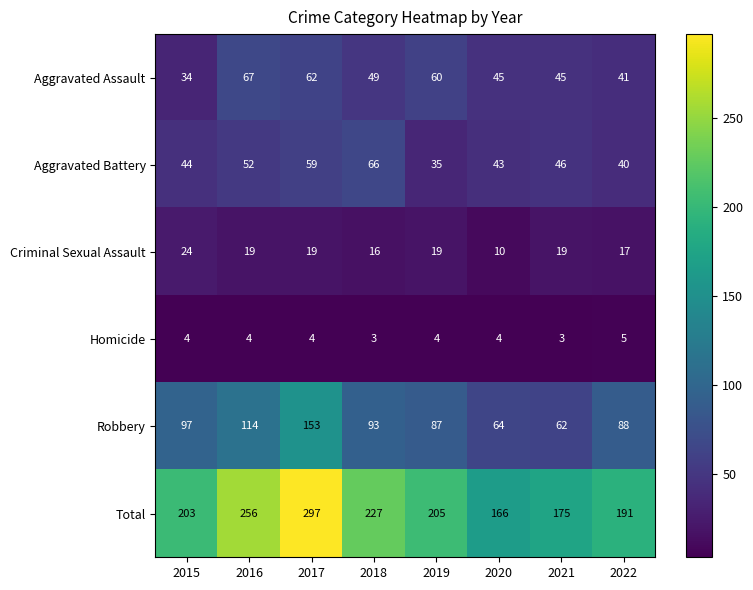

What is the difference between the highest and lowest values at 2017?

293